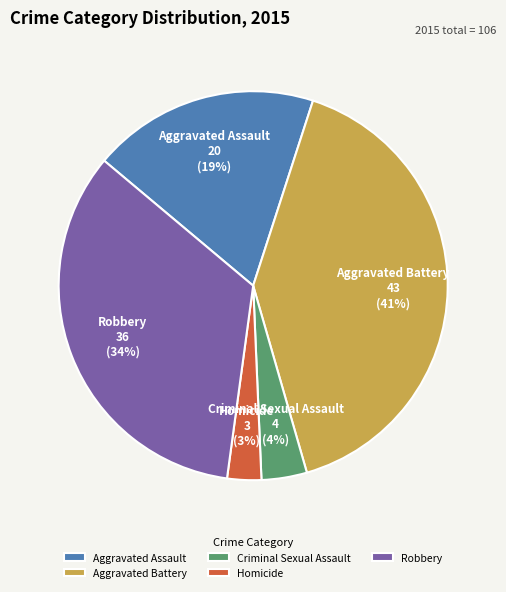

Rank the categories by value from lowest to highest.

Homicide, Criminal Sexual Assault, Aggravated Assault, Robbery, Aggravated Battery